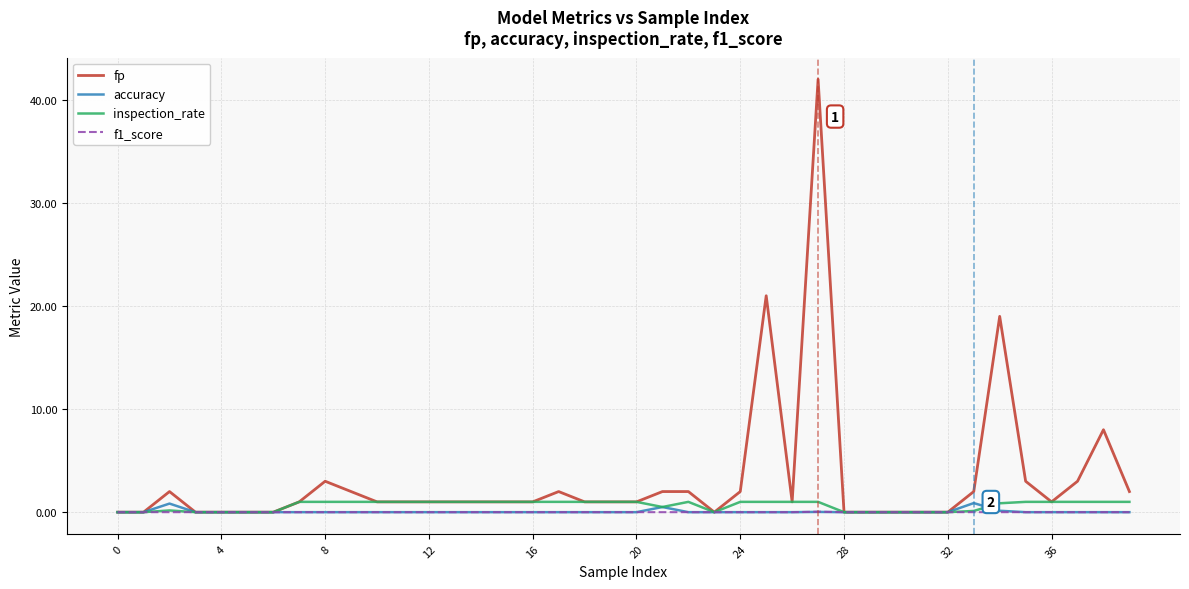

What is the sum of all fp values?

128.0